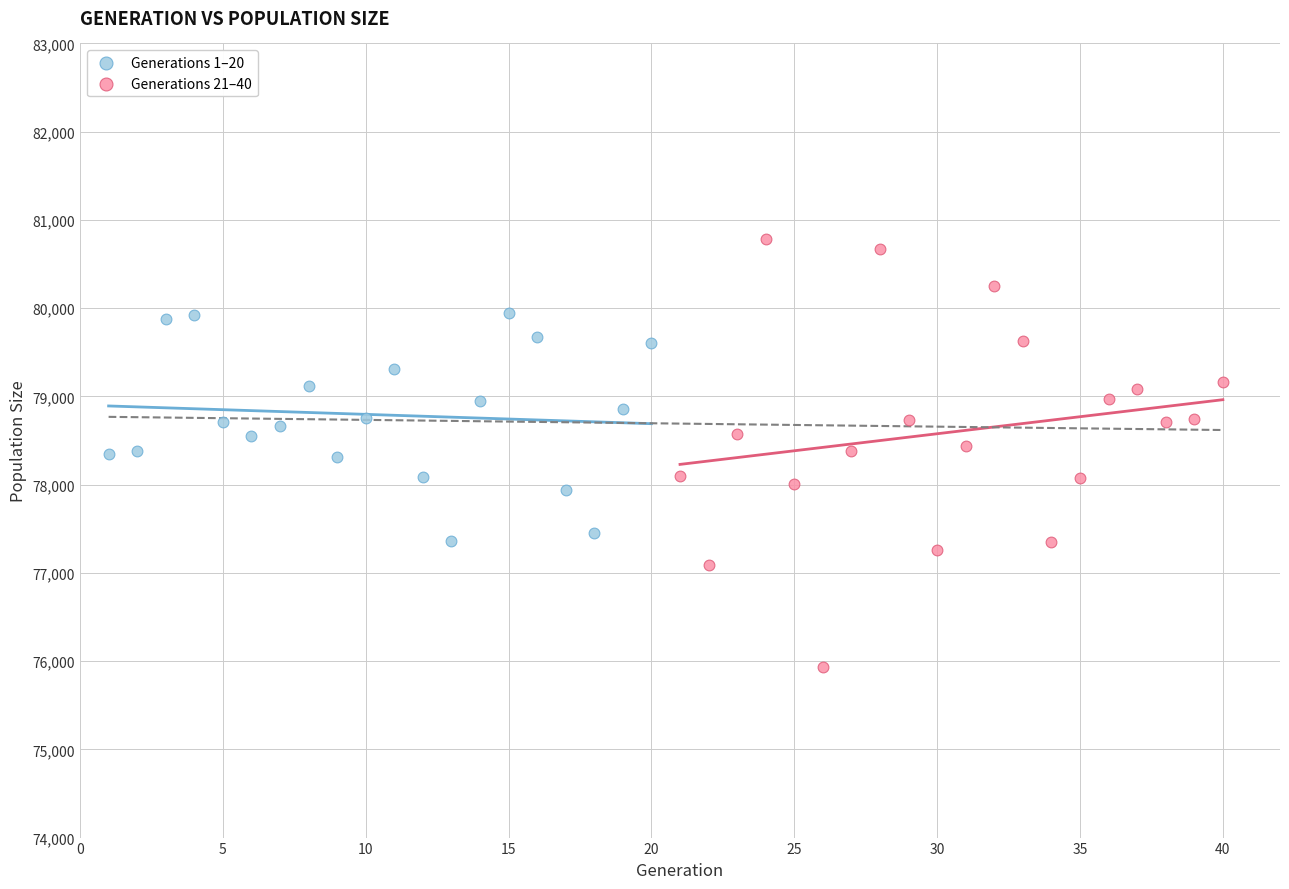

Which series has the widest spread of Y values?

Generations 21–40